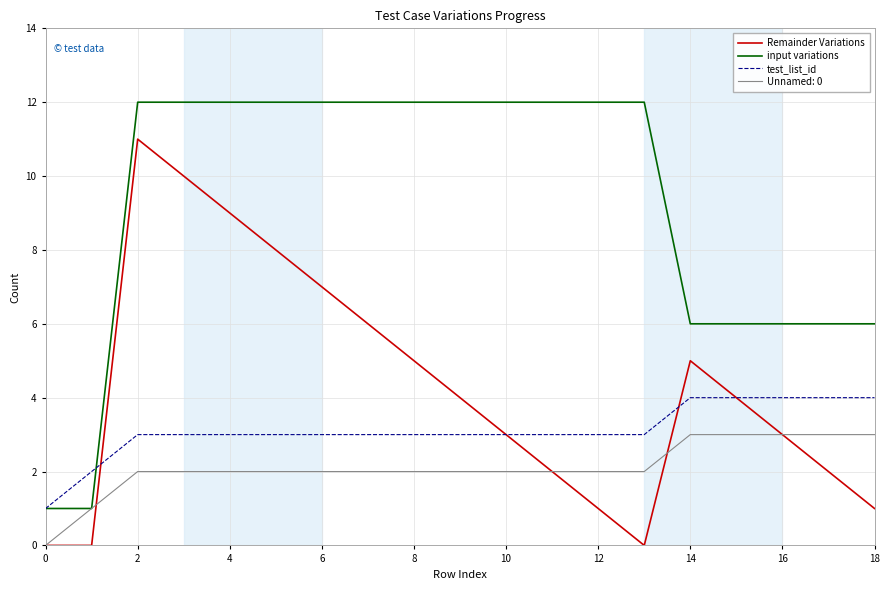

What is the maximum value shown in the chart?

12